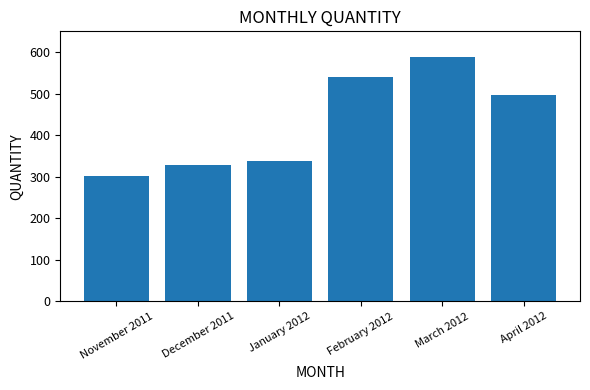

Which has a higher value, December 2011 or February 2012?

February 2012